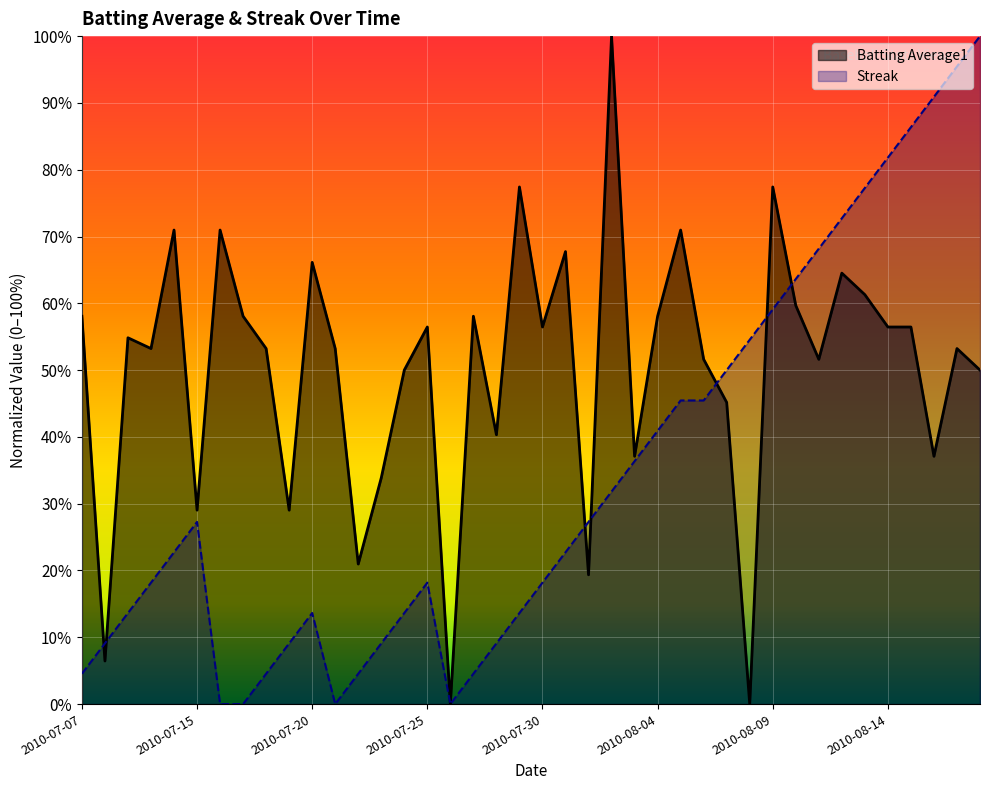

Is it true that Streak equals 0.0 at 2010-07-23?

False